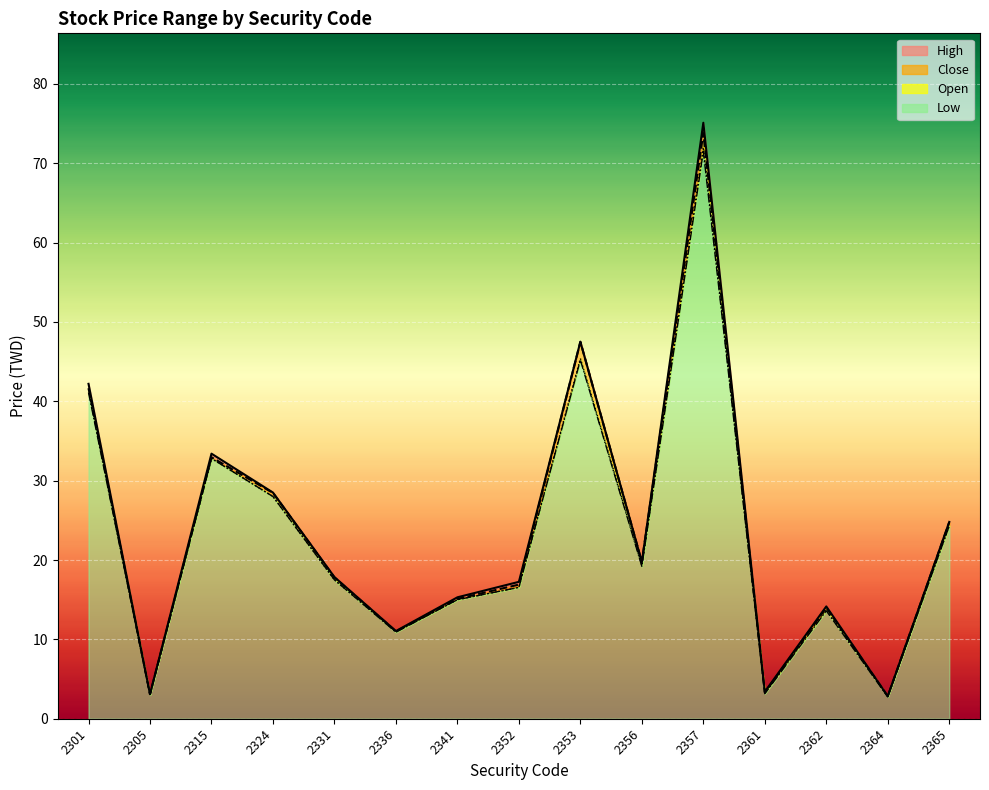

Is the value of high at 2341 greater than the value of close at 2364?

Yes